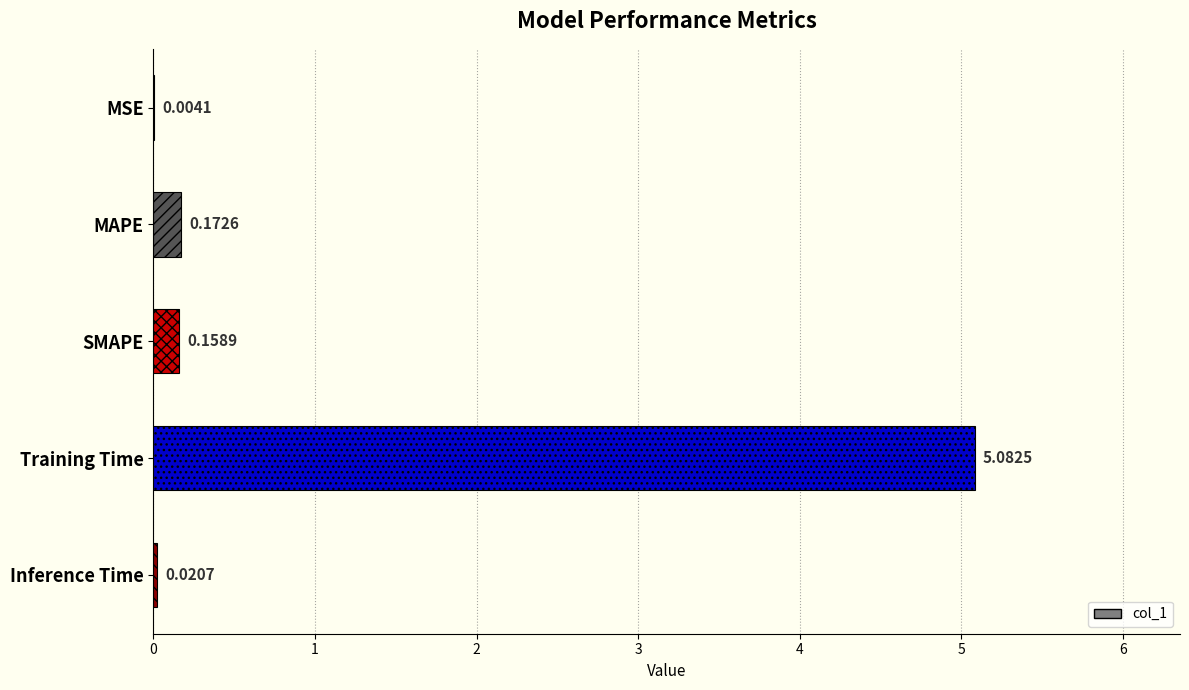

Between Inference Time and SMAPE, which is larger?

SMAPE